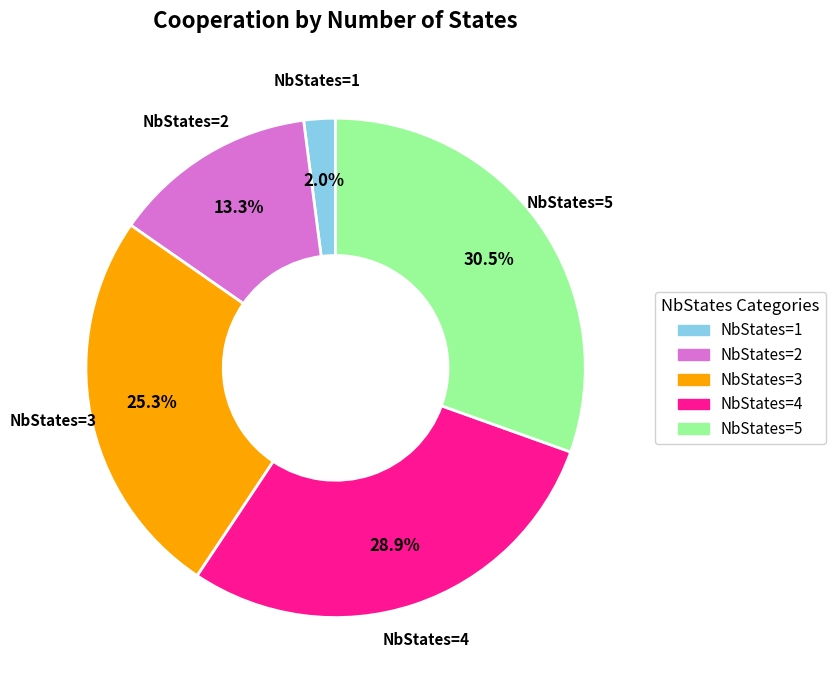

Does any single category account for the majority?

No